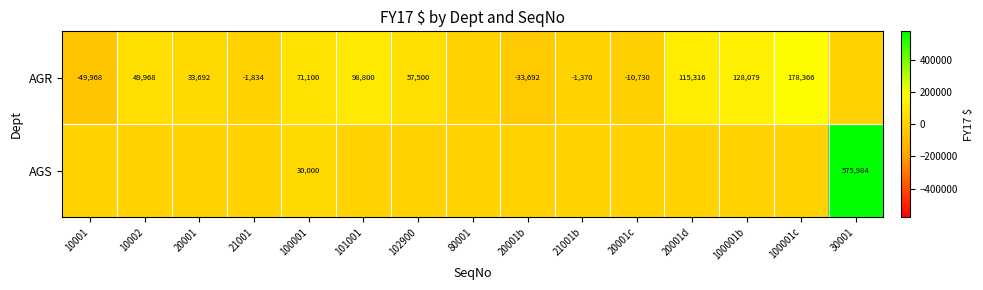

What is the total value across all series at 100001?

101100